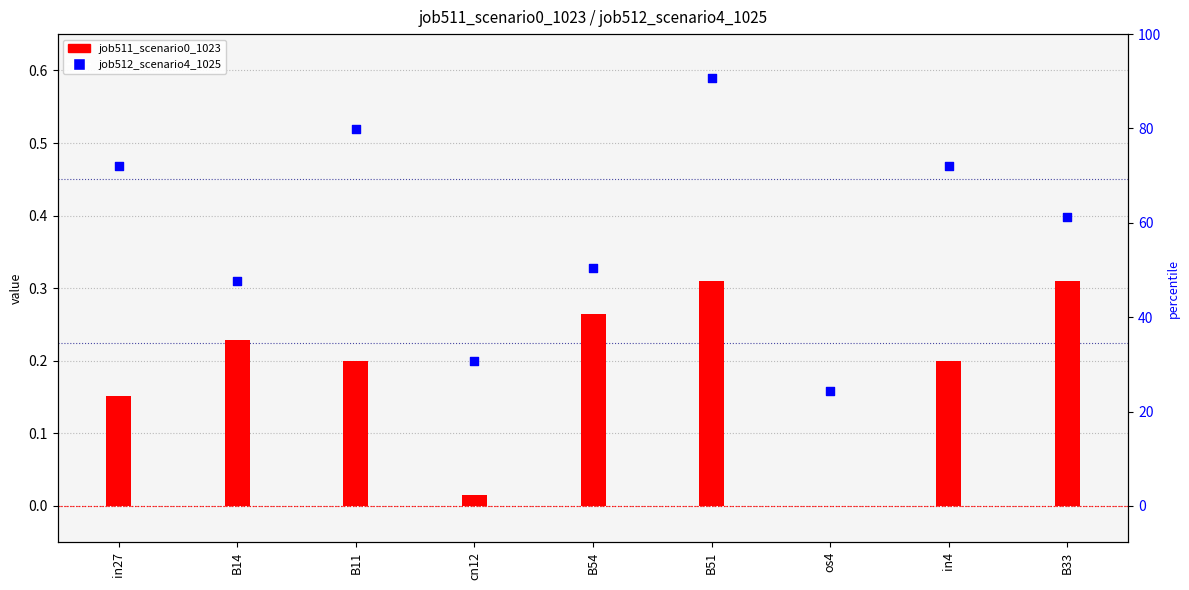

Which series has the largest total across all categories?

job512_scenario4_1025